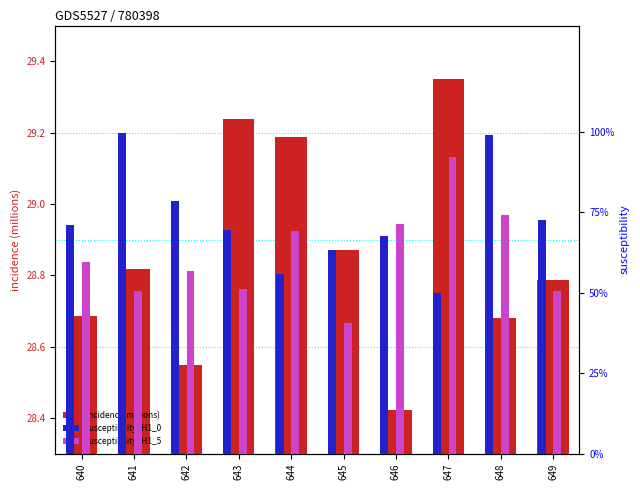

Is the value of incidence(millions) at 648 greater than the value of susceptibility_H1_0 at 640?

Yes